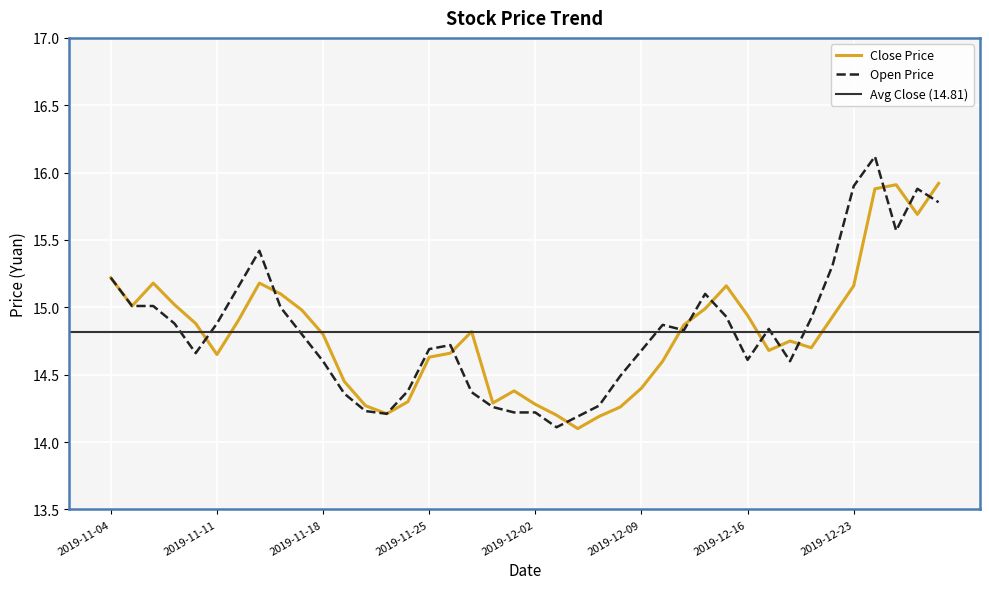

True or false: KAI_PAI_JIA has a value of 14.6 at 2019-12-18.

True